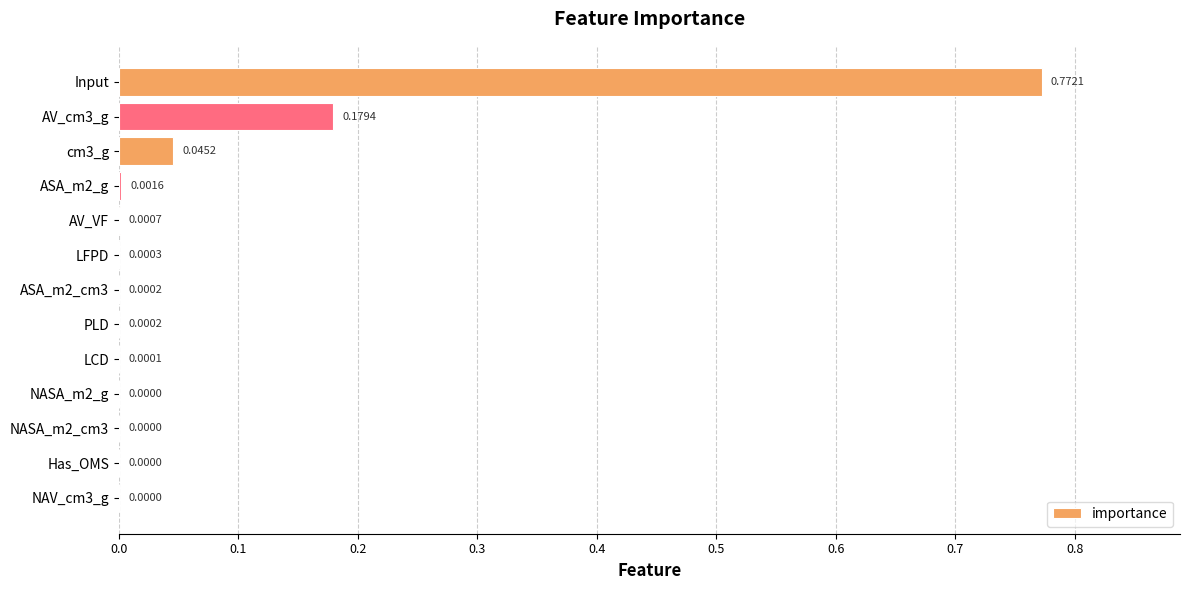

Between NAV_cm3_g and PLD, which is larger?

PLD